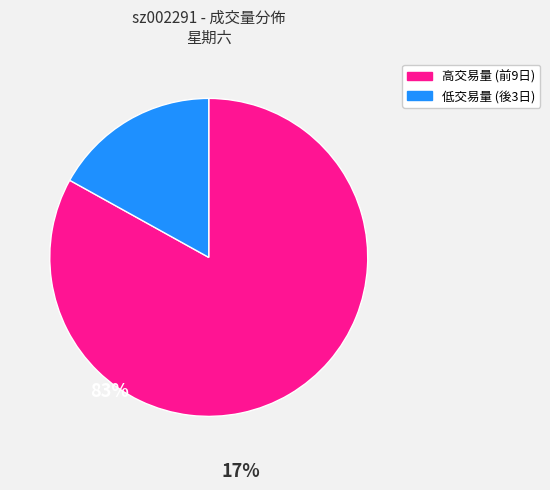

How many segments does this pie chart have?

2